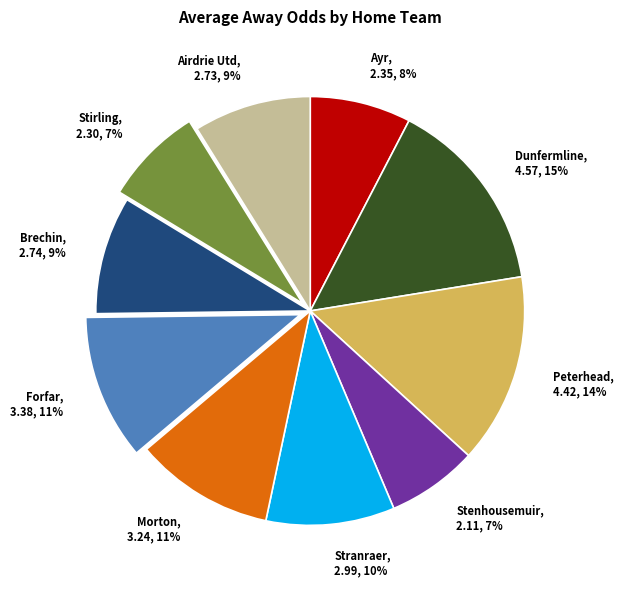

Which has a higher value, Dunfermline or Stranraer?

Dunfermline